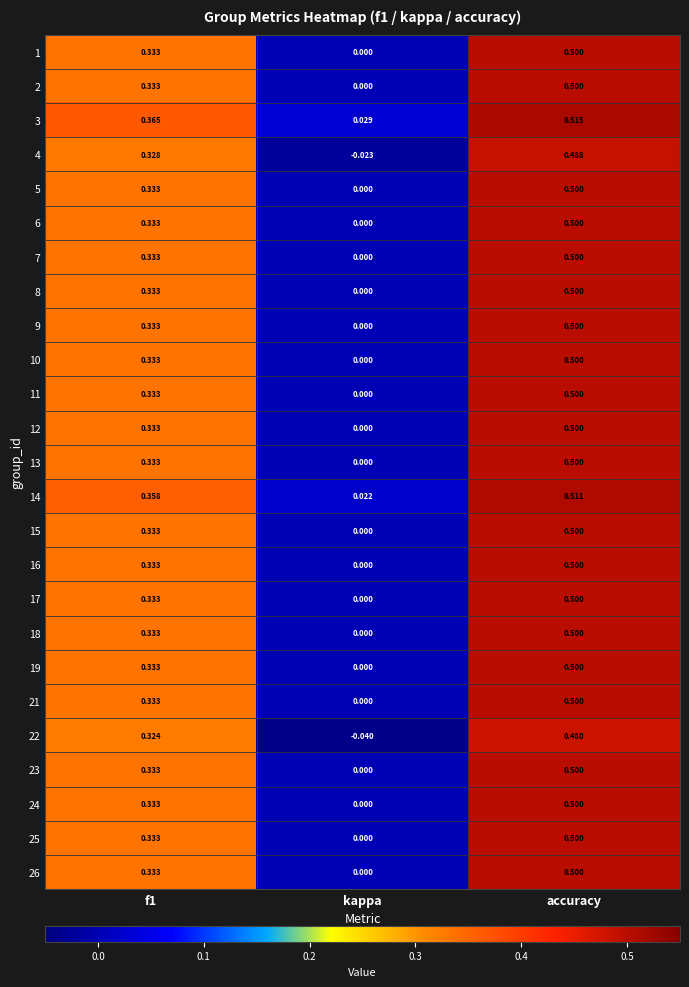

At which category does the chart reach its peak across all series?

accuracy